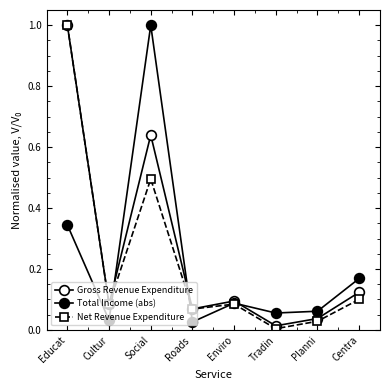

How many categories are shown in the chart?

8